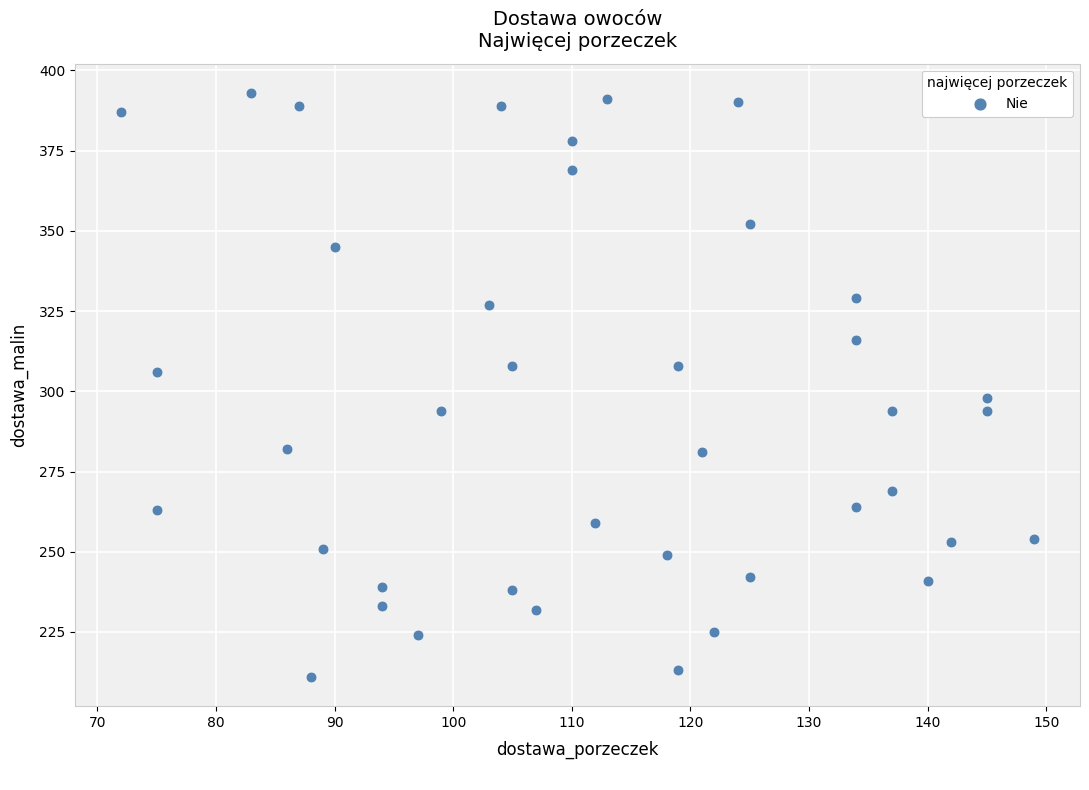

What is the range of X values (max minus min)?

77